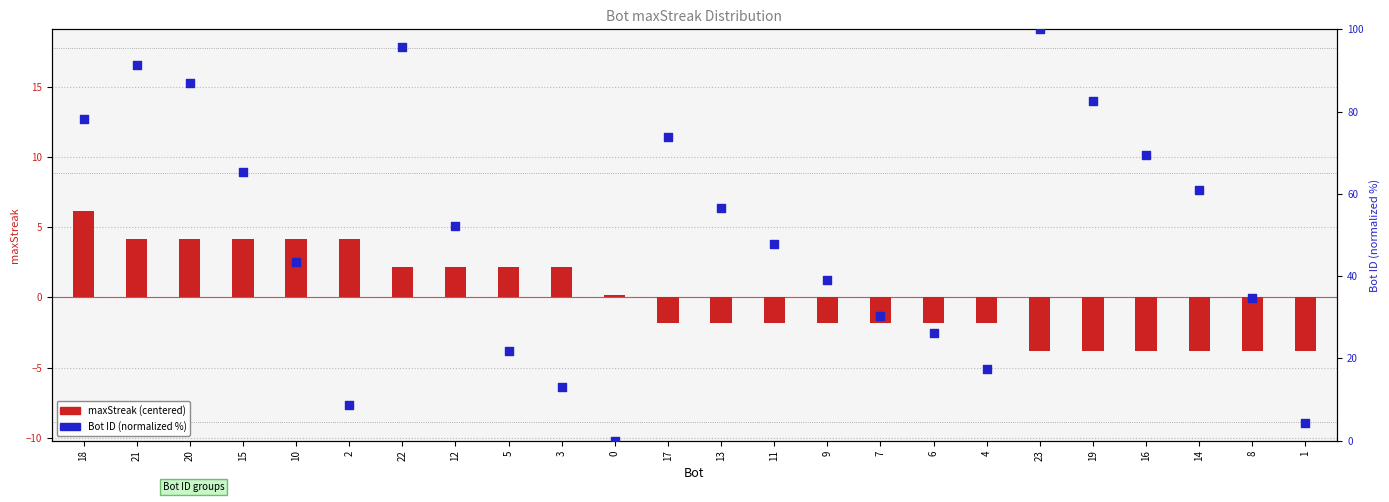

What is the total value across all series at 21?

95.5